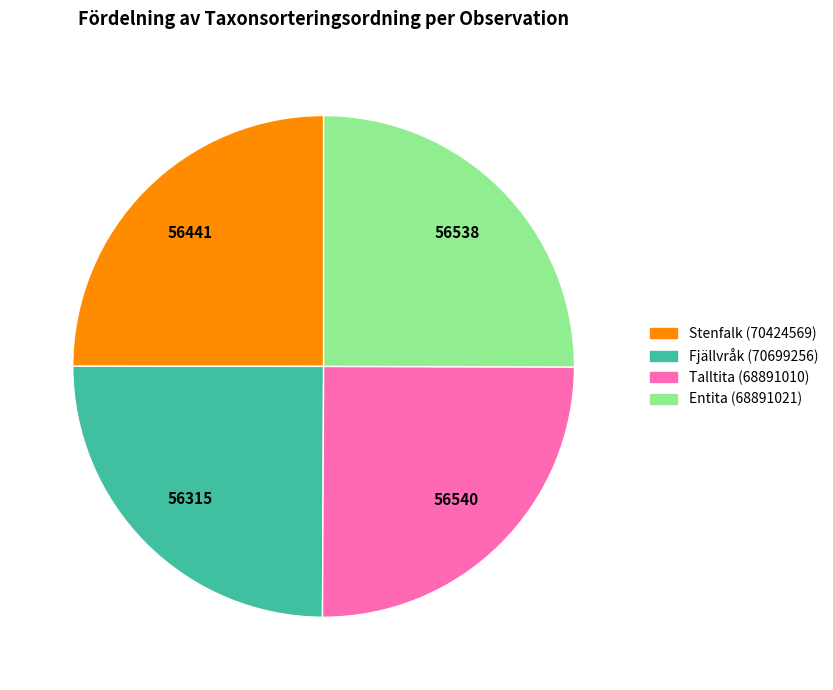

Does Stenfalk (70424569) account for over 50% of the chart?

No